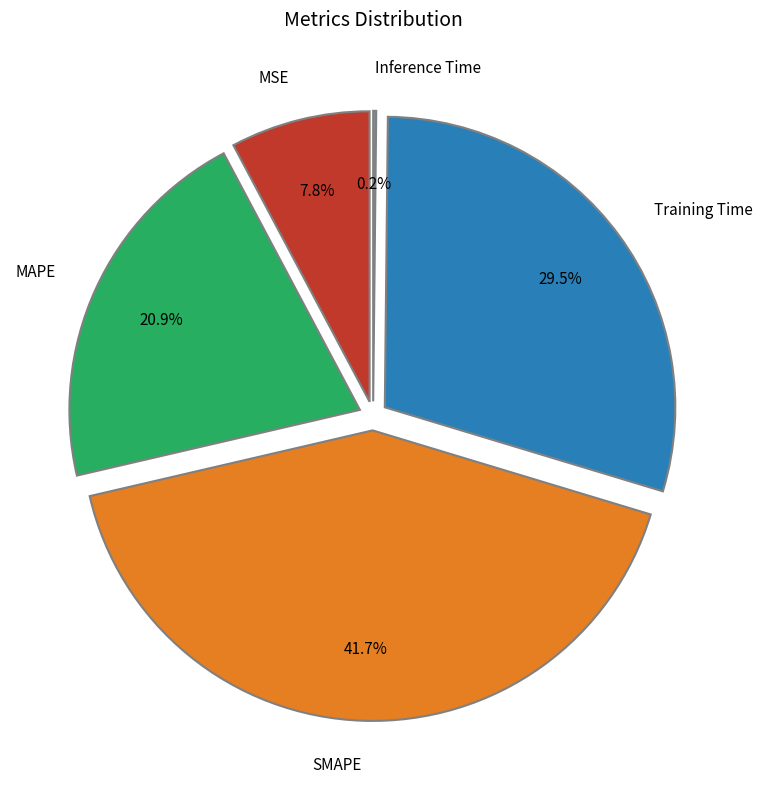

Rank the categories by value from highest to lowest.

SMAPE, Training Time, MAPE, MSE, Inference Time